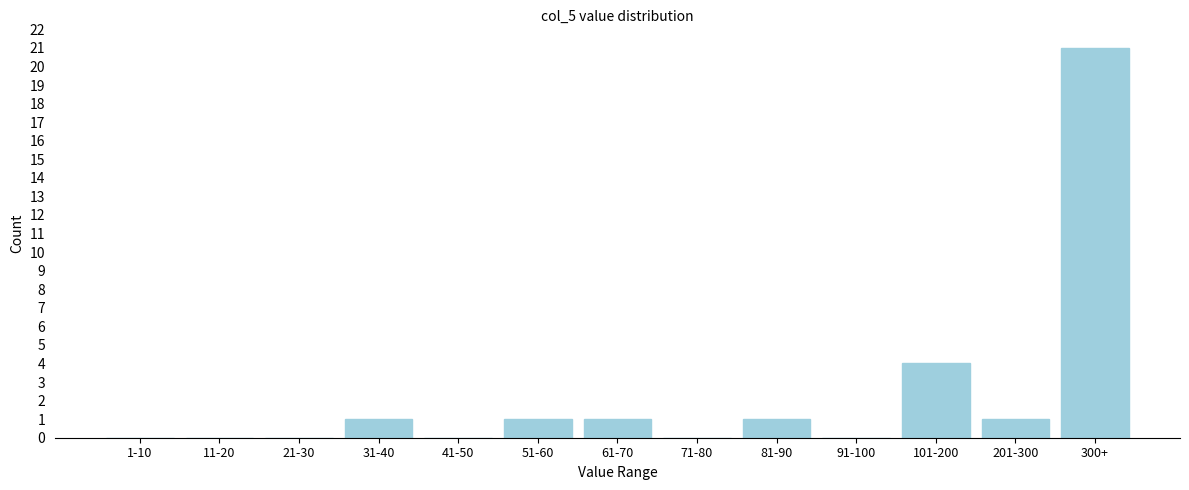

Reading left to right, extract all data points from this chart.

1-10=0	11-20=0	21-30=0	31-40=1	41-50=0	51-60=1	61-70=1	71-80=0	81-90=1	91-100=0	101-200=4	201-300=1	300+=21